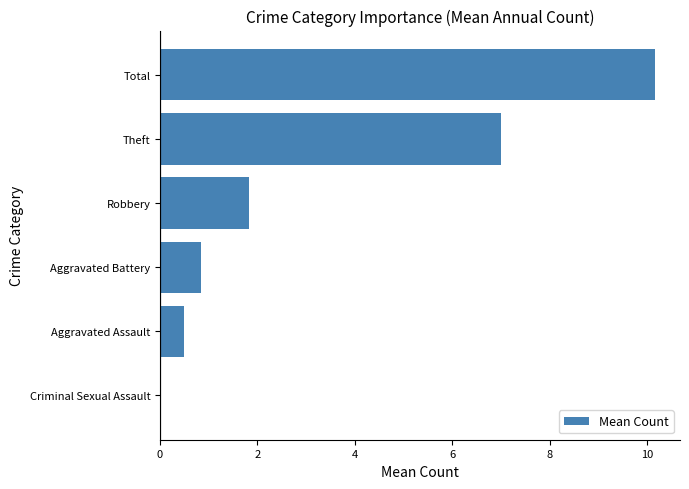

At which label is the value closest to 5?

Theft